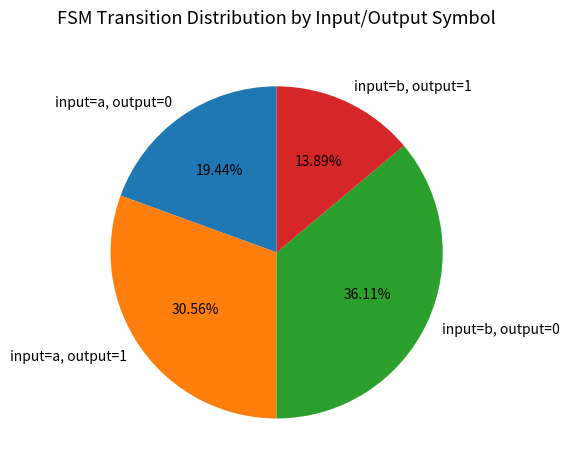

Rank the categories by value from lowest to highest.

input=b, output=1, input=a, output=0, input=a, output=1, input=b, output=0